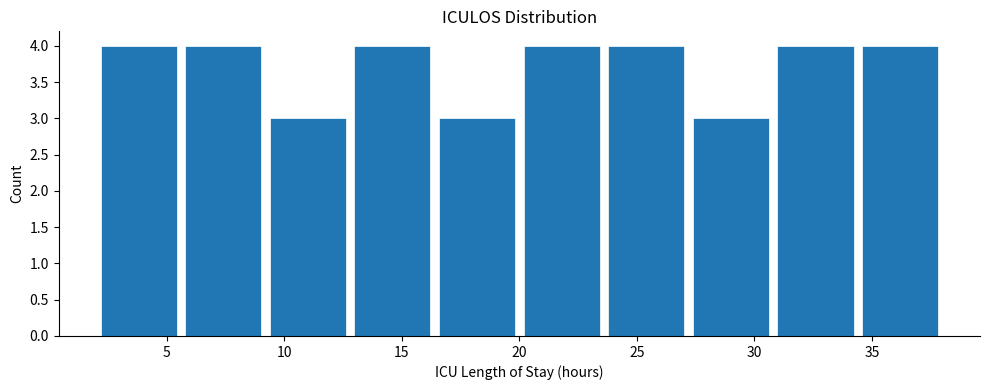

How tall is the bar that spans 2.0 to 5.6 on the x-axis? Neither the bar edges nor the heights are printed on the chart, so give them approximately, as read against the axes.

4